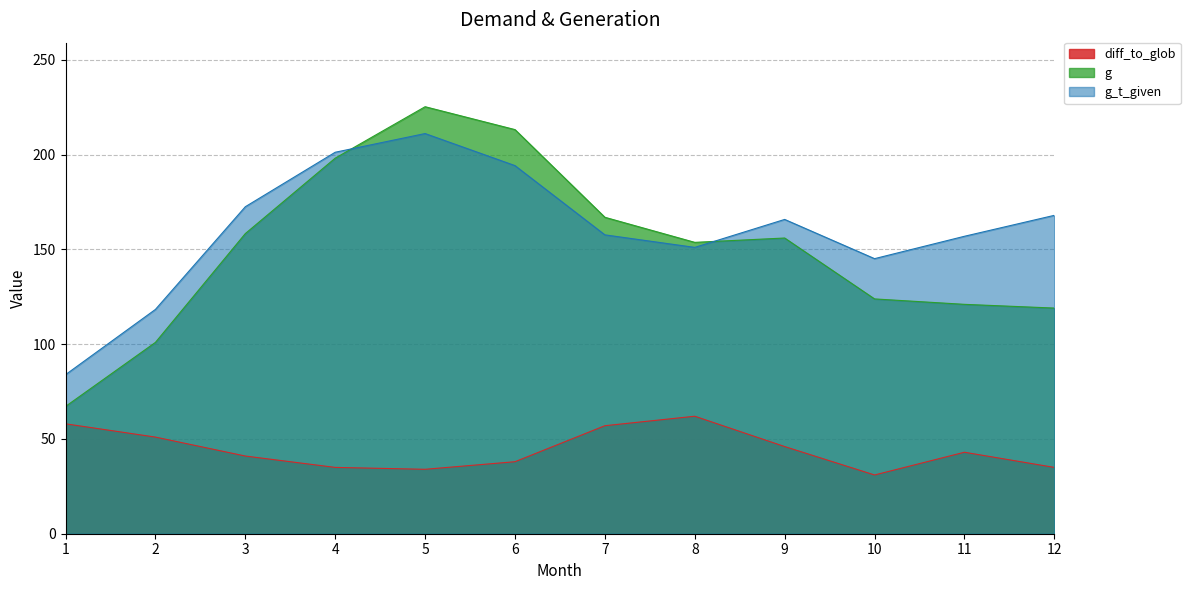

At how many categories does at least one series exceed 91?

11